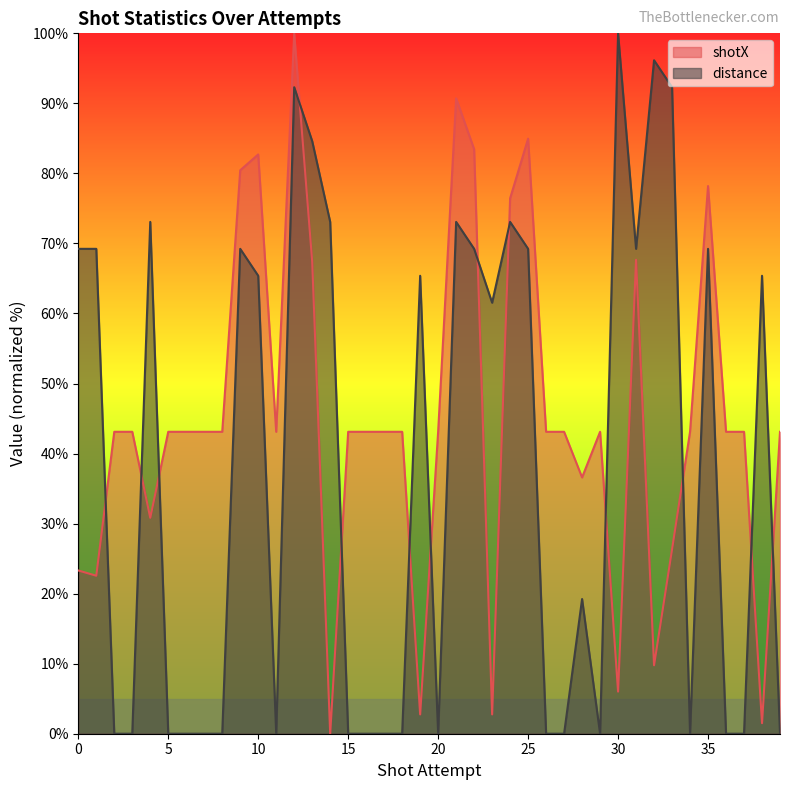

How many data points in shotX are less than 43?

11